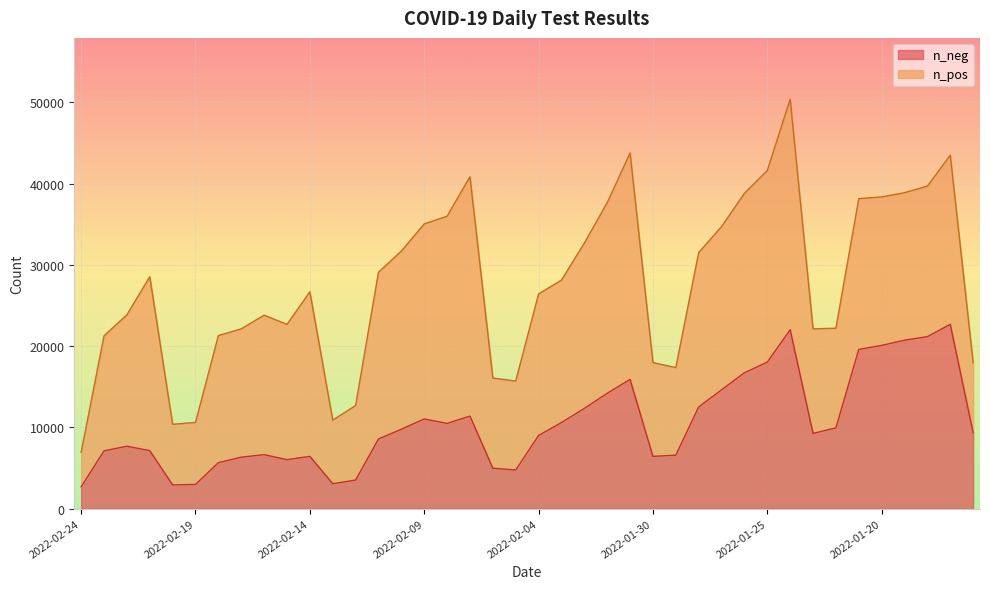

How many lines are shown in the chart?

2